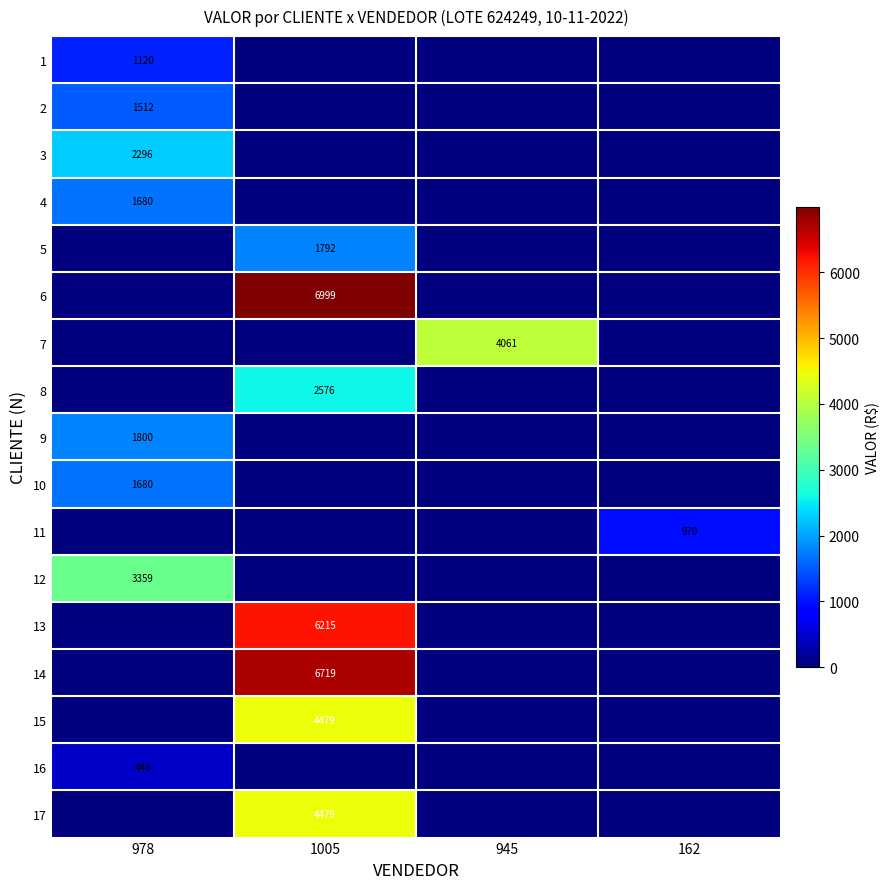

What is the spread (max minus min) of values at 162?

970.3